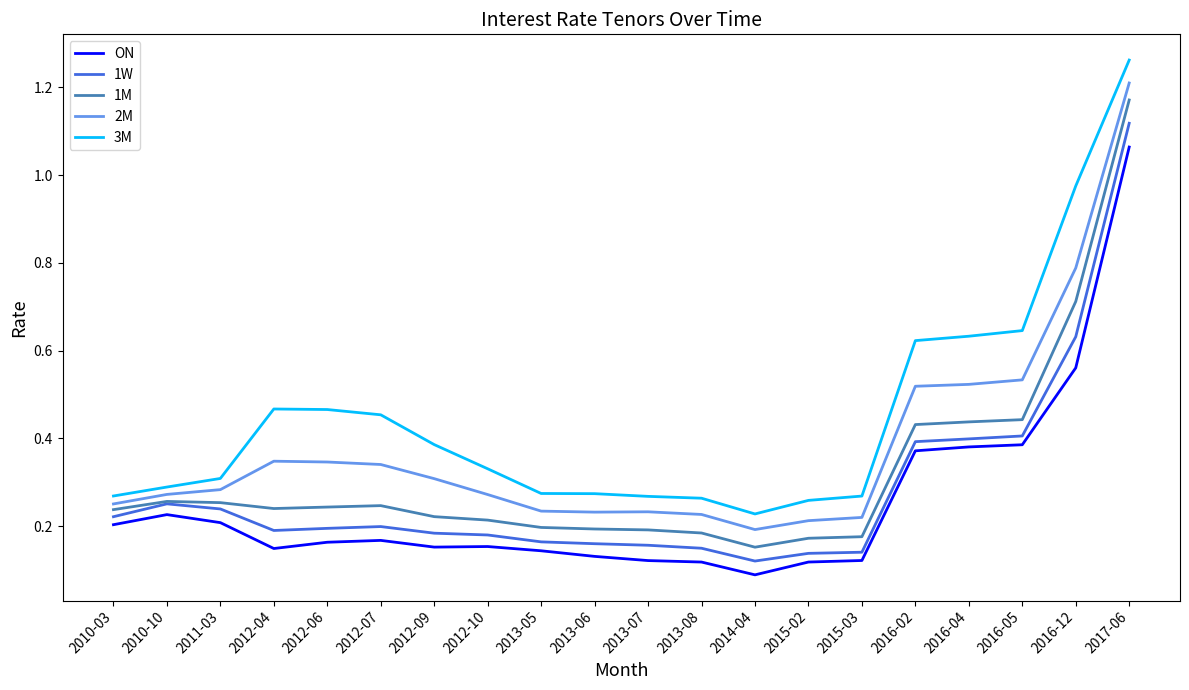

Which label corresponds to the largest value in the chart?

2017-06